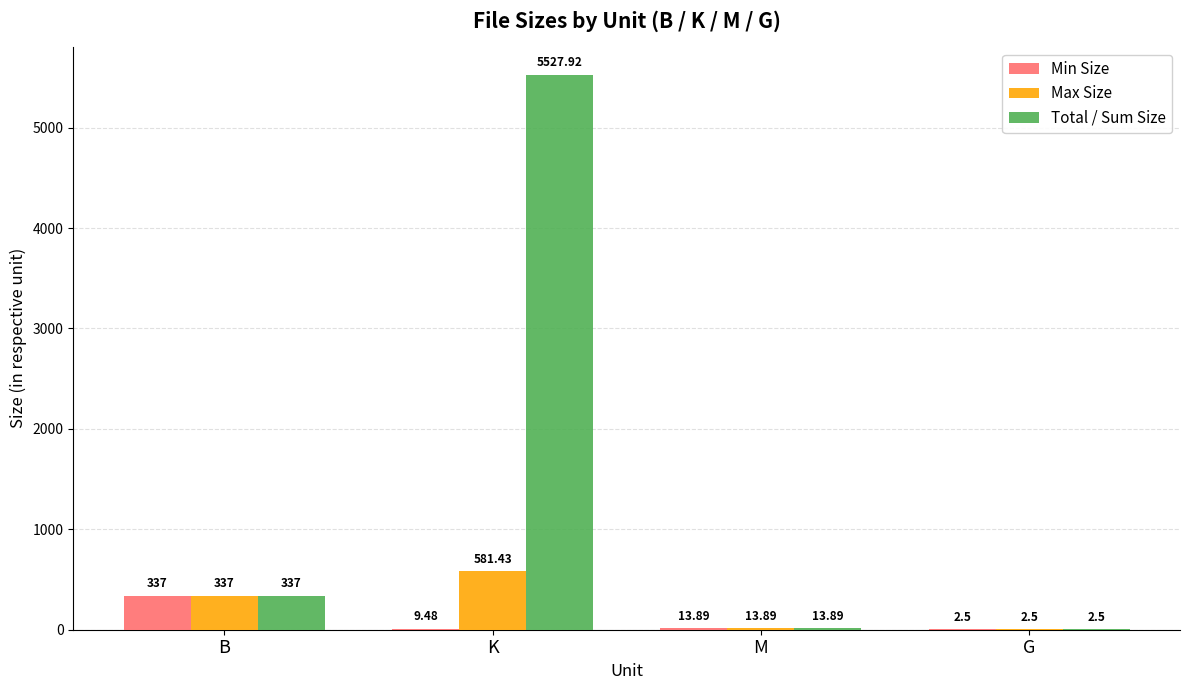

What is the difference between the Total / Sum Size values at B and K?

5190.9